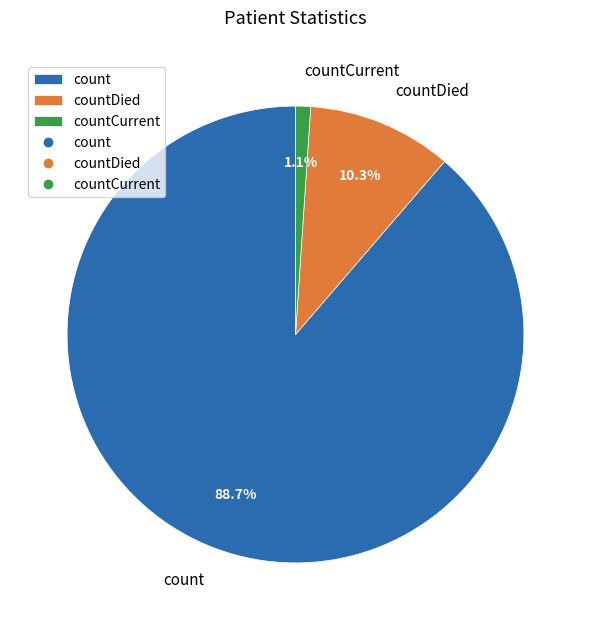

Rank the categories by value from highest to lowest.

count, countDied, countCurrent